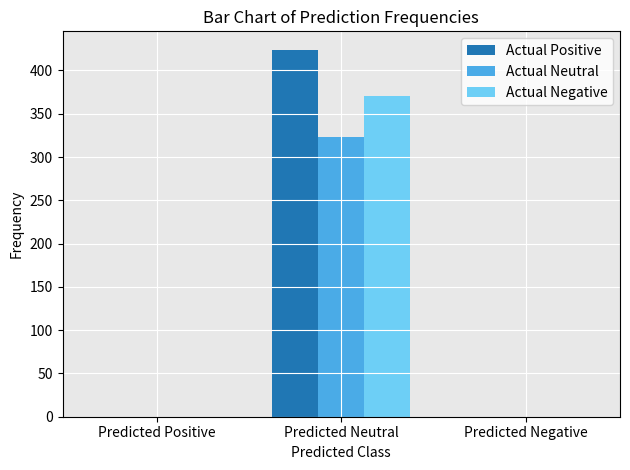

The value of Actual Neutral at Predicted Positive is 200. True or false?

False